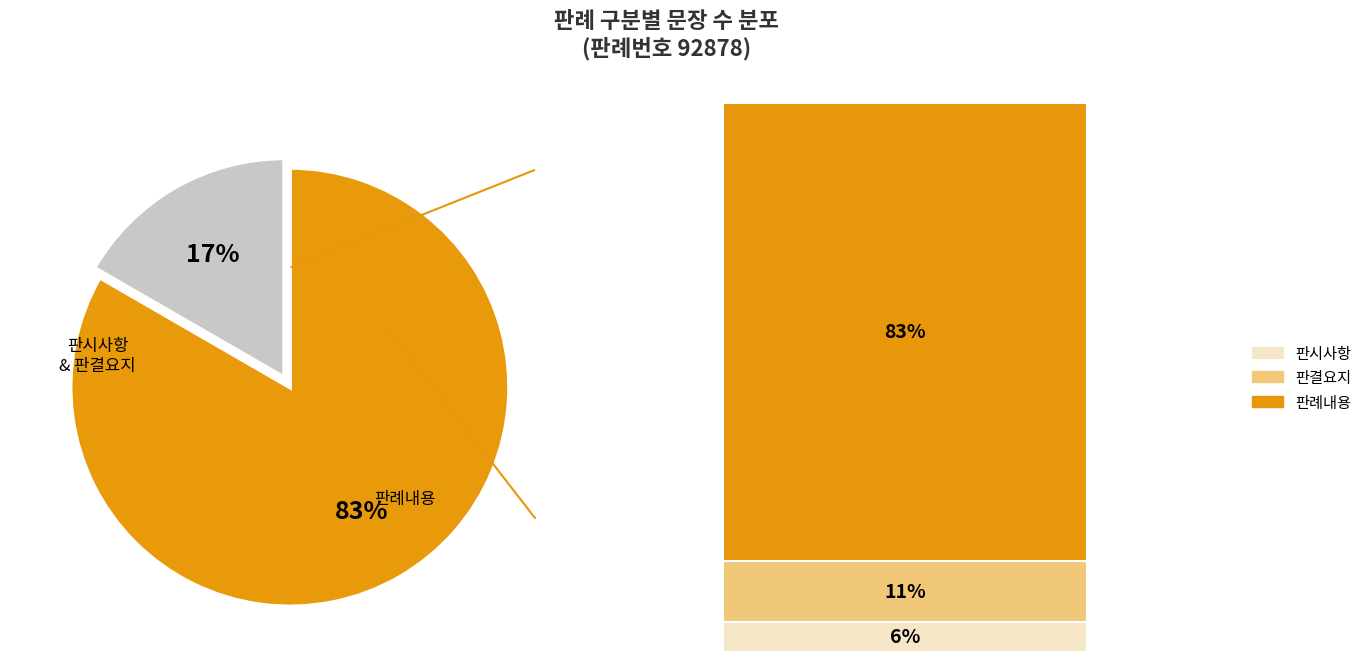

Rank the categories by value from lowest to highest.

판시사항, 판결요지, 판례내용